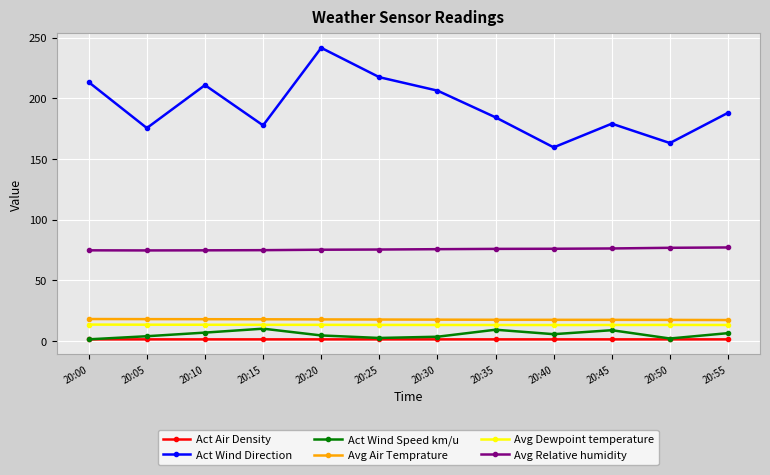

How many interior local valleys does the Act Wind Direction series have?

4